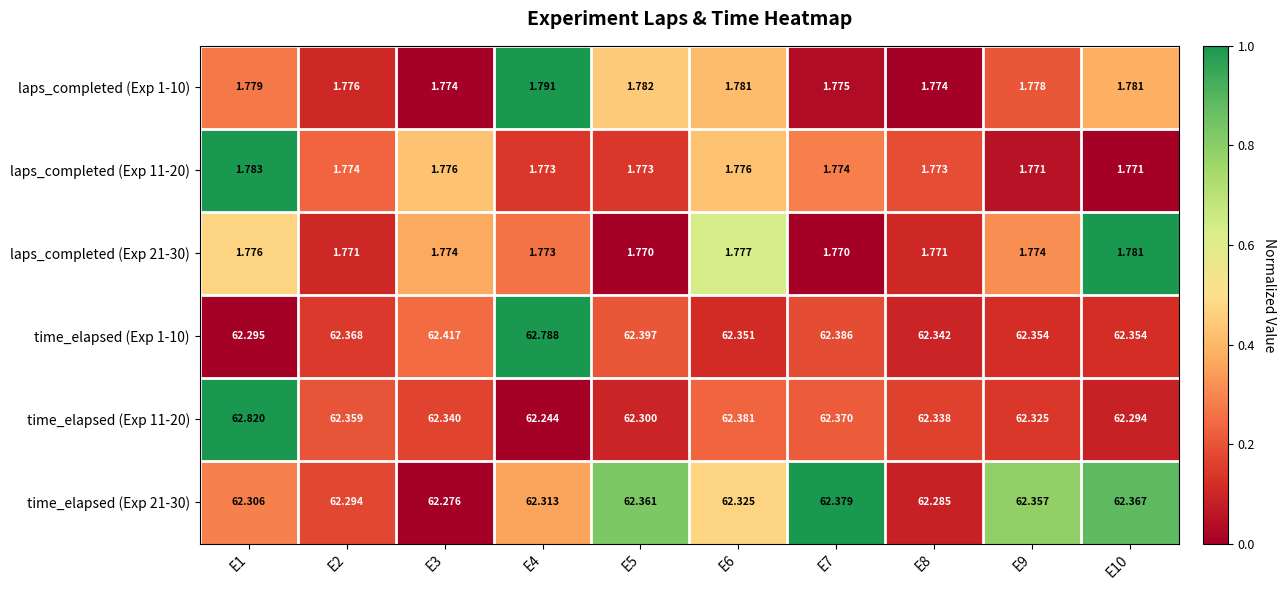

Is the value of time_elapsed (Exp 21-30) at E2 greater than the value of laps_completed (Exp 1-10) at E1?

Yes